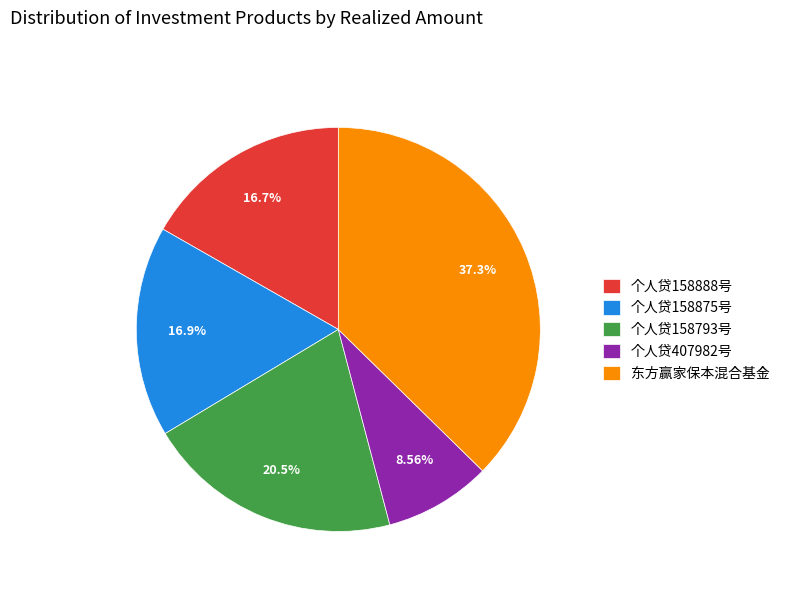

Does 东方赢家保本混合基金 account for over 50% of the chart?

No